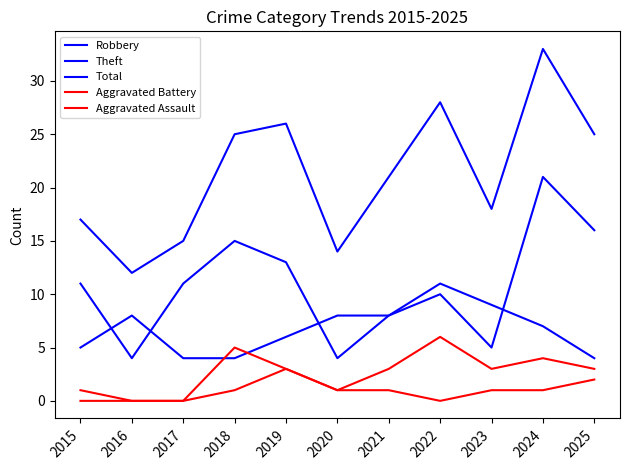

Where does the Aggravated Assault series first go above 1?

2019